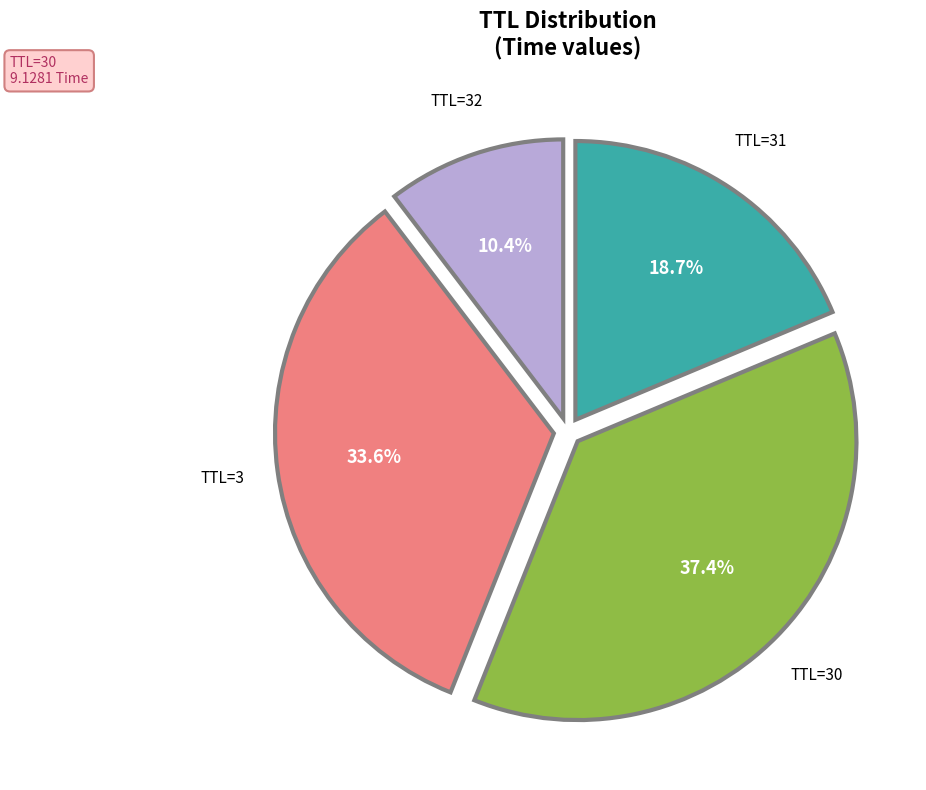

Is there a majority slice in this chart?

No